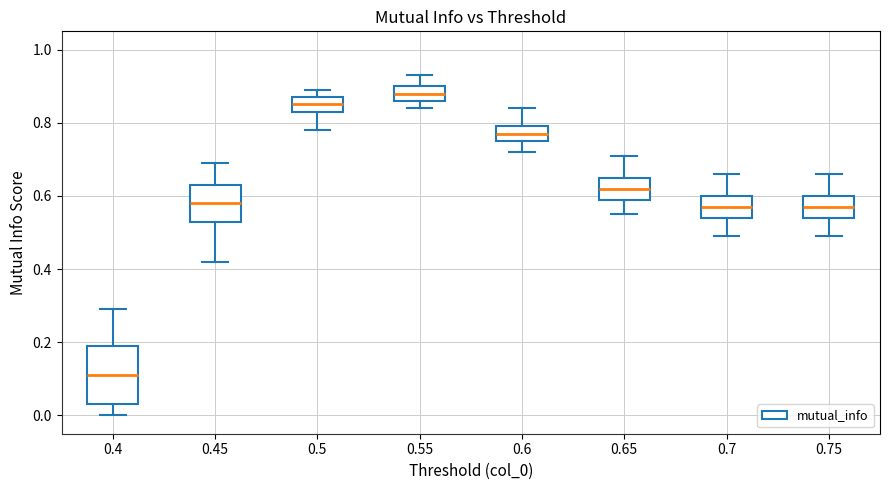

Which box's median line is the highest?

0.55